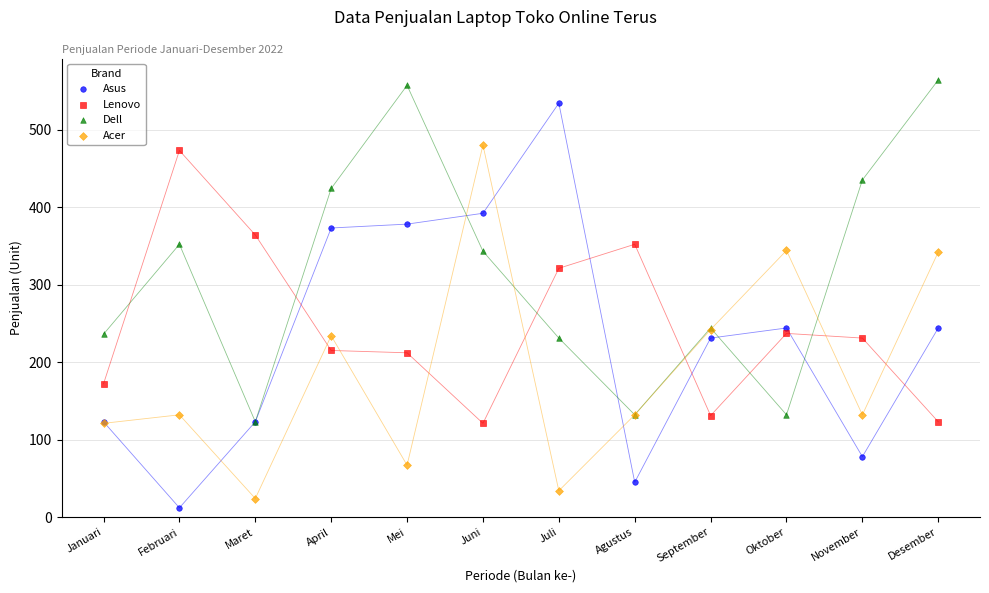

Which series contains the highest Y value?

Dell